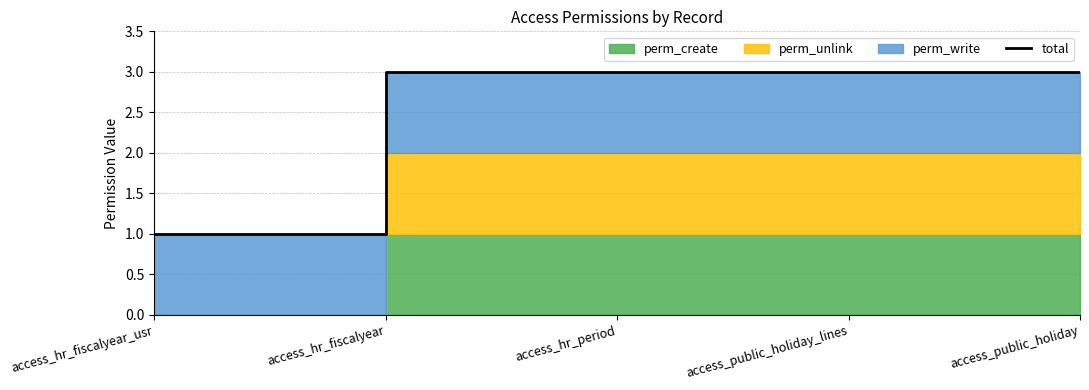

True or false: the data has more than 1 interior local peaks.

False